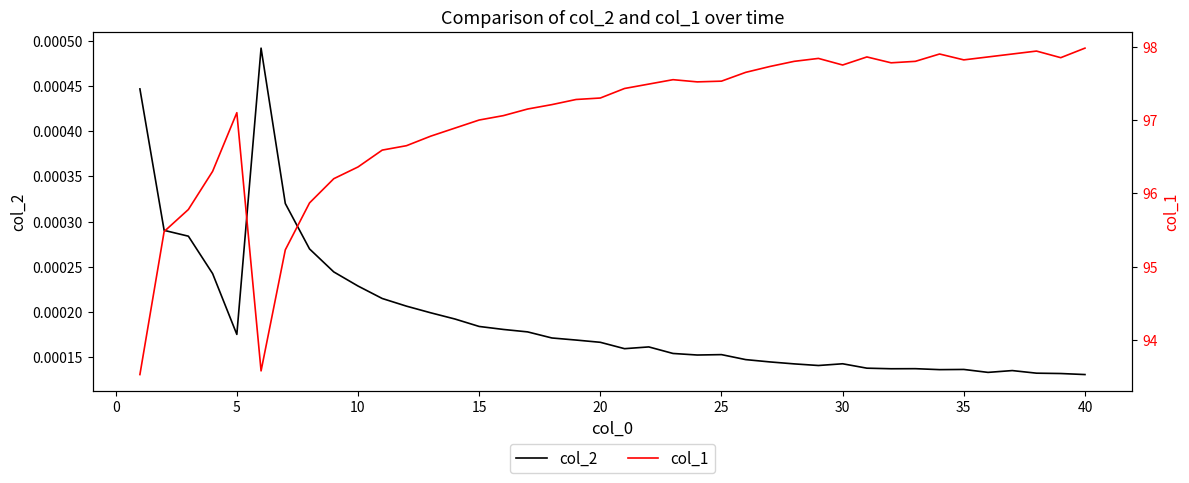

What is the spread (max minus min) of values at 20?

97.3